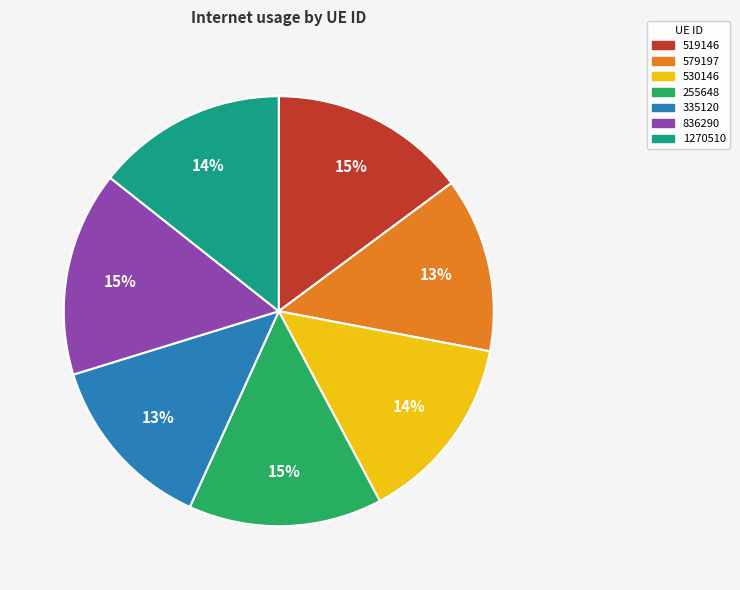

Does 530146 represent more than half of the total?

No